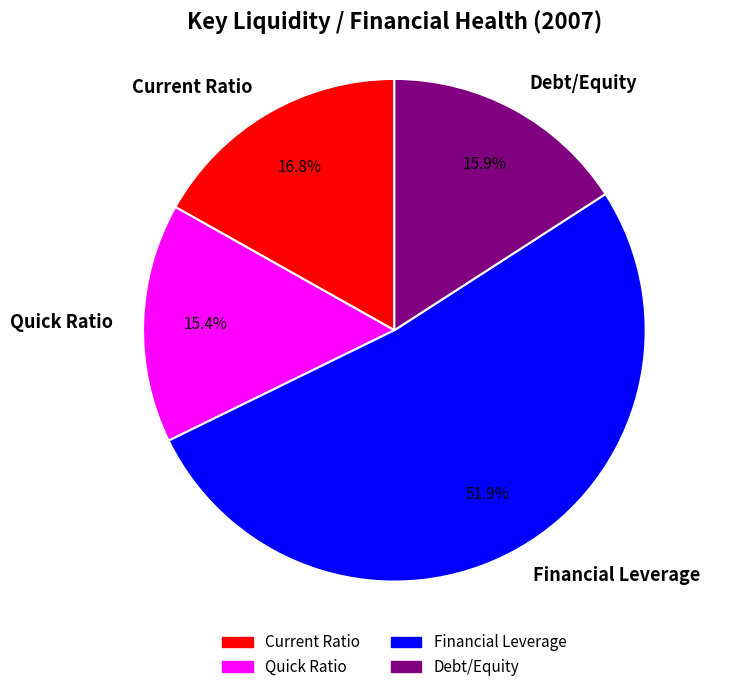

What portion of the pie excludes Current Ratio?

83.2%